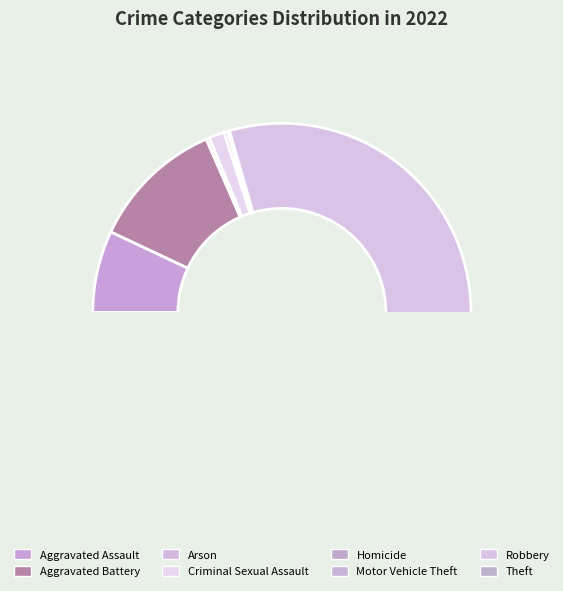

Which category has the smallest portion of the pie?

Motor Vehicle Theft